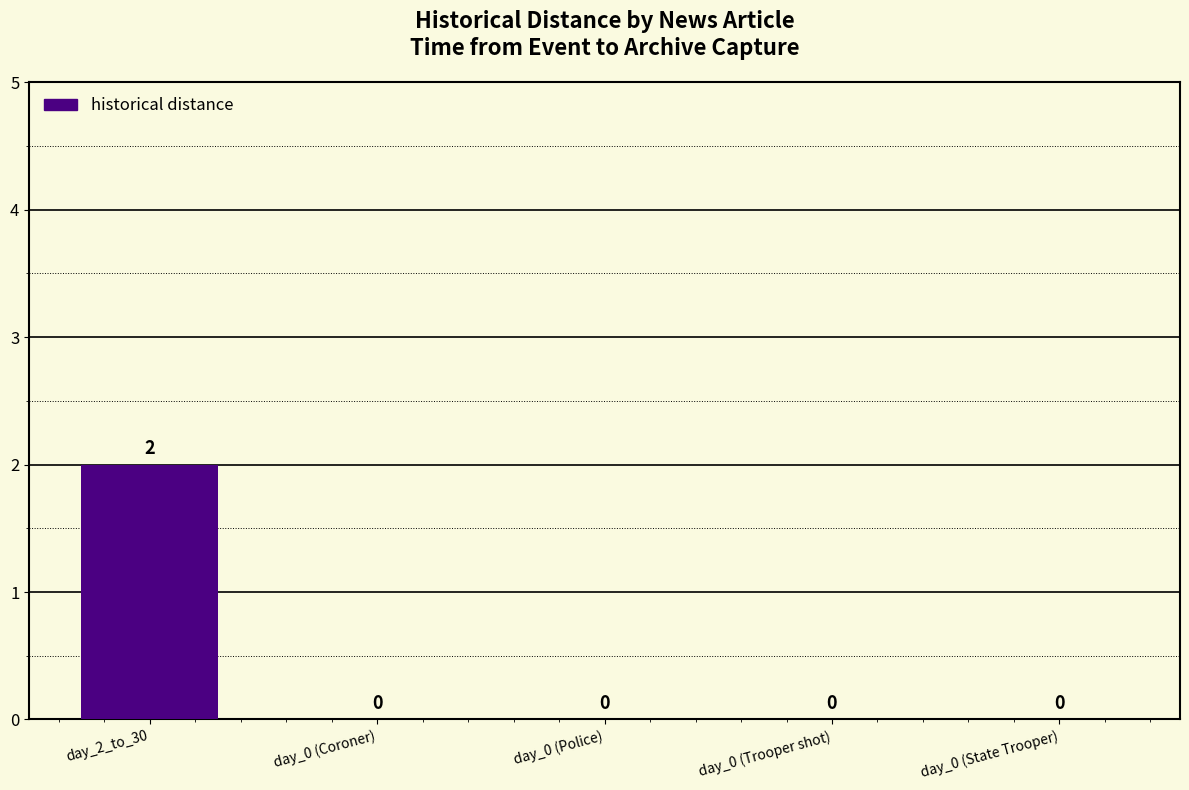

What is the greatest value displayed?

2